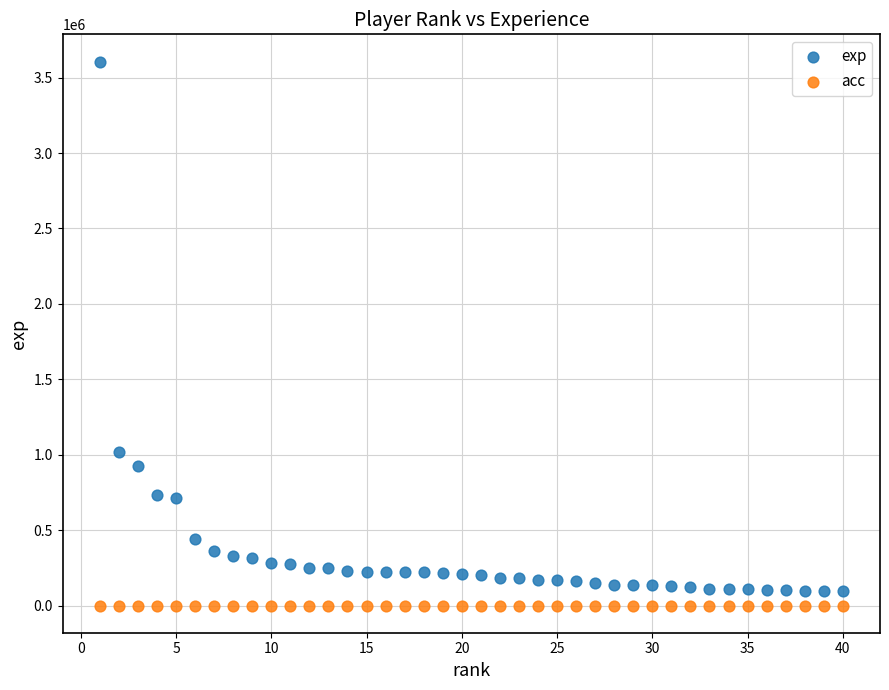

Which series has the largest Y range (max minus min)?

exp